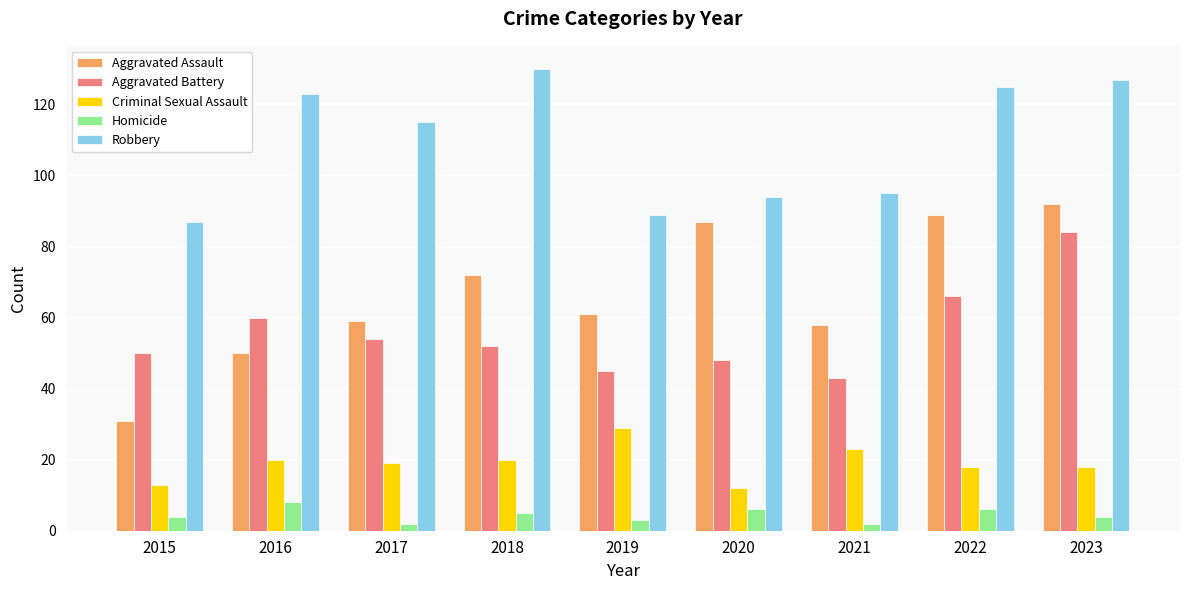

What is the difference between the maximum and minimum values in the Criminal Sexual Assault series?

17